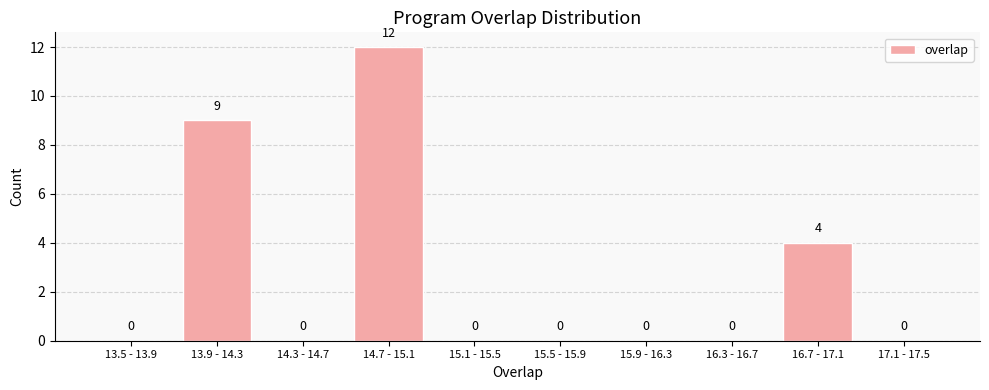

Reading right to left, extract all data points from this chart.

17.1 - 17.5=0	16.7 - 17.1=4	16.3 - 16.7=0	15.9 - 16.3=0	15.5 - 15.9=0	15.1 - 15.5=0	14.7 - 15.1=12	14.3 - 14.7=0	13.9 - 14.3=9	13.5 - 13.9=0